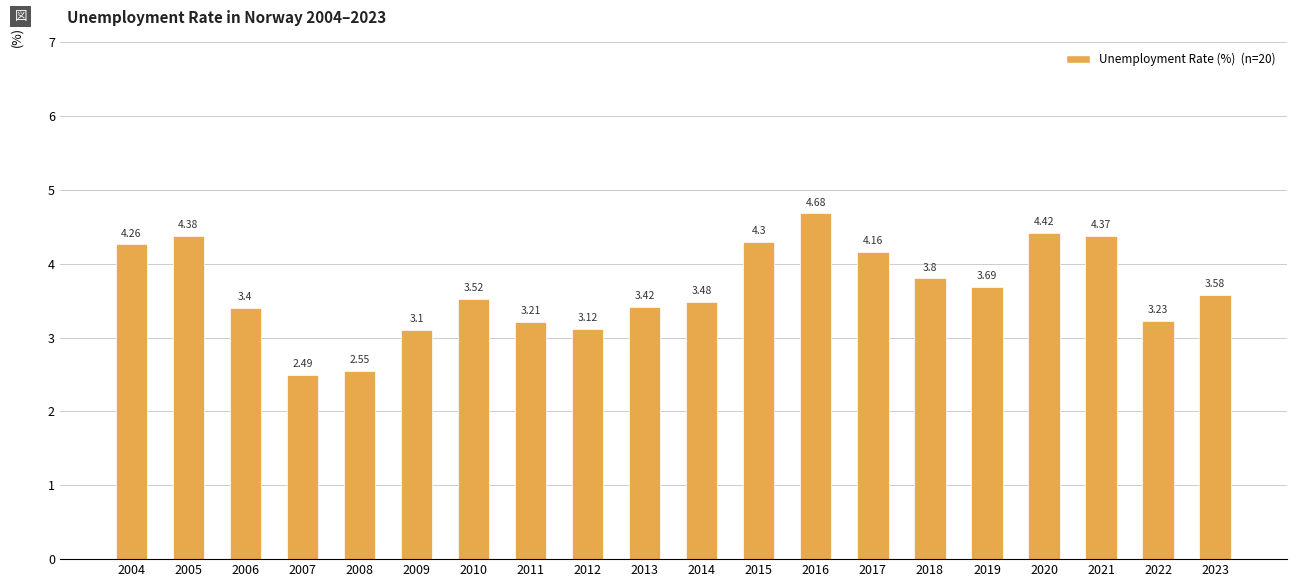

Does the chart contain any negative values?

No